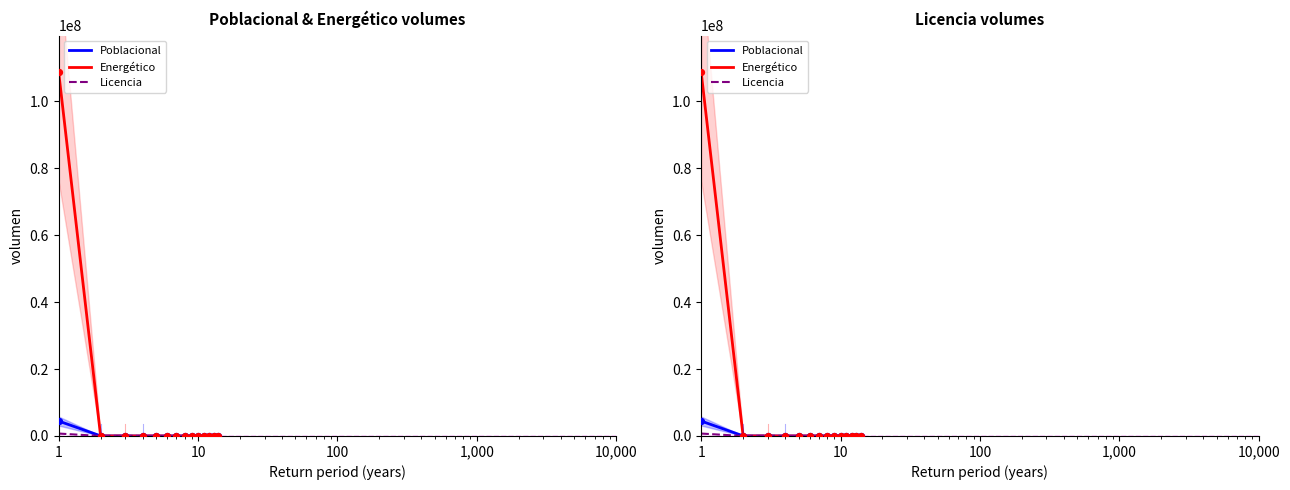

Which series has the largest Y range (max minus min)?

Energético